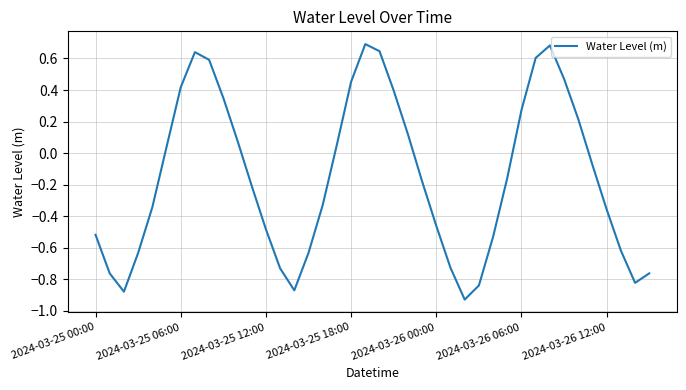

How many interior local valleys (lower than both neighbors) does the data have?

4